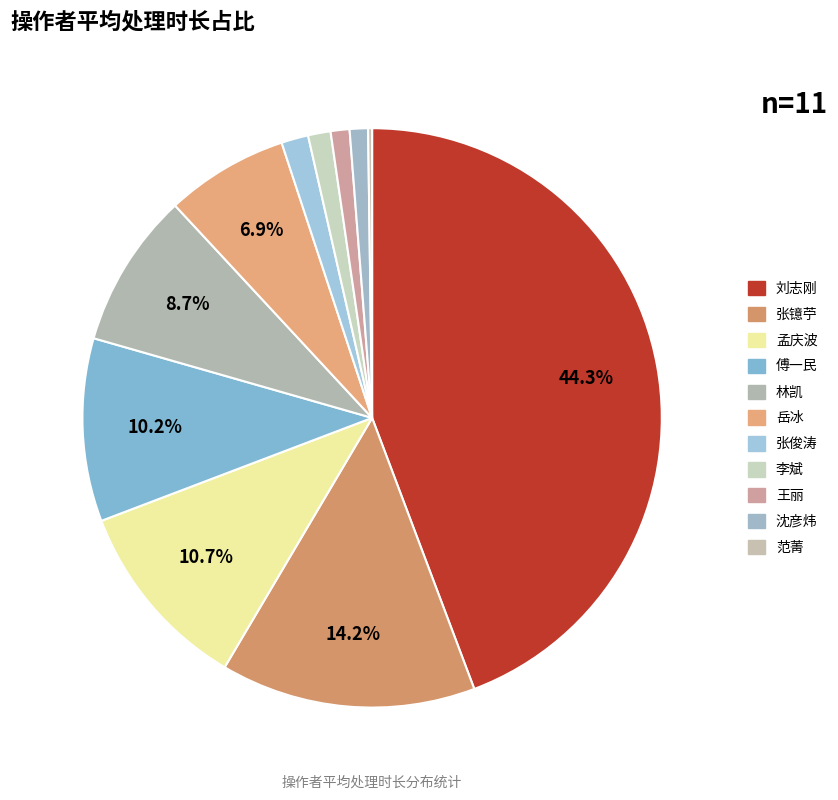

Which has a higher value, 范菁 or 林凯?

林凯